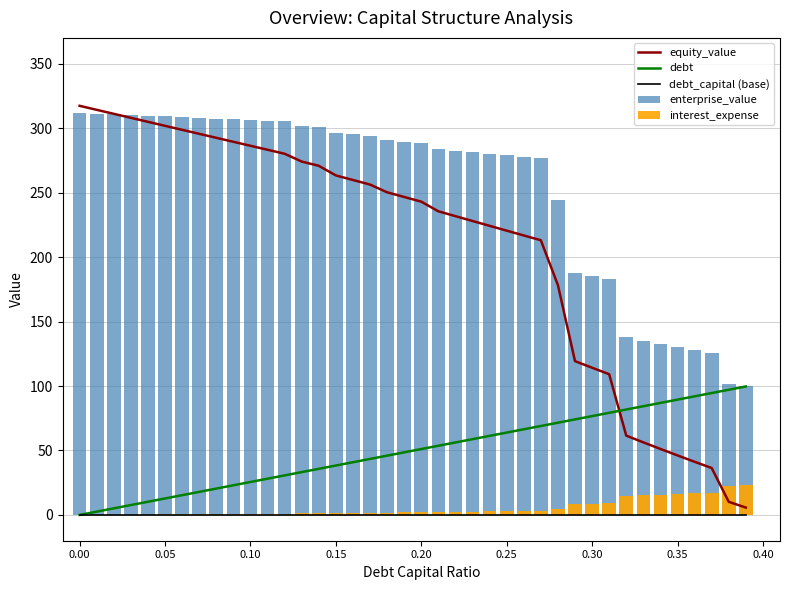

What is the difference between the maximum and minimum values in the debt series?

99.6